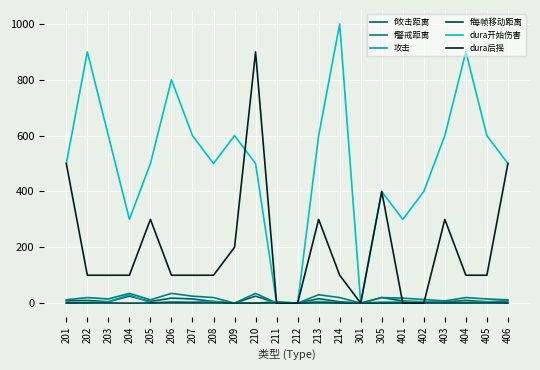

Does the chart display data point markers on the line(s)?

No